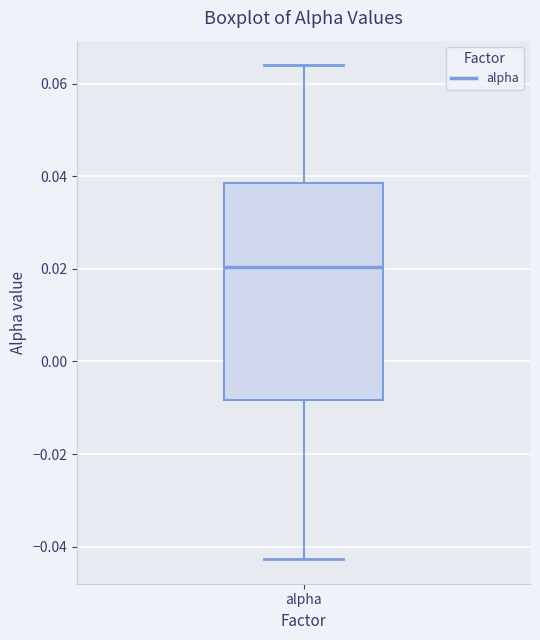

Where is the upper edge of the box for alpha on the y-axis? The values are not printed on the chart, so give them approximately, as read against the axis.

0.038